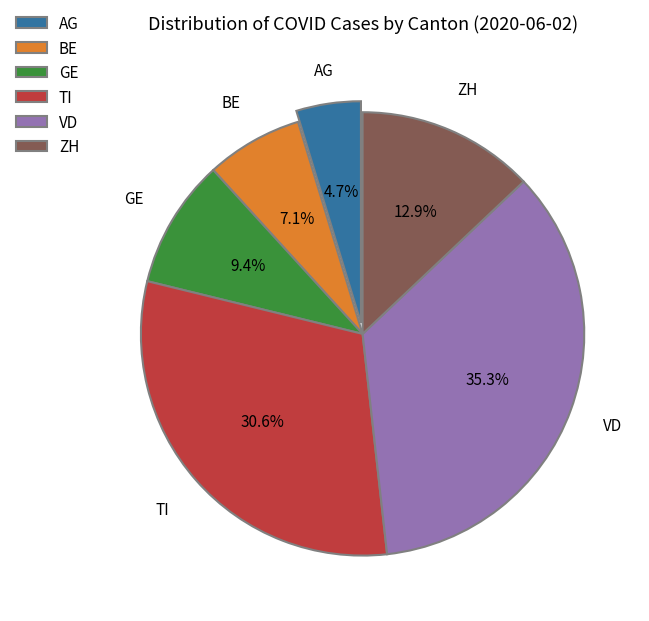

To the nearest percent, what is the difference between the VD and ZH slice percentages?

22%